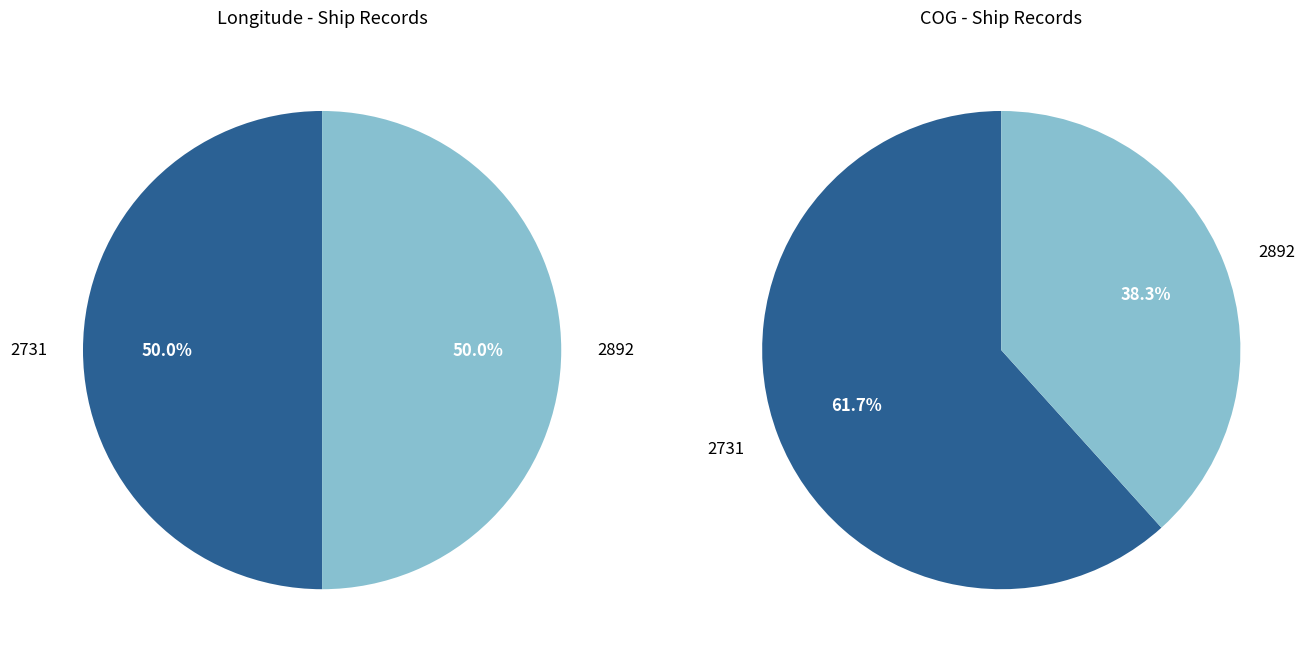

How many segments does this pie chart have?

2